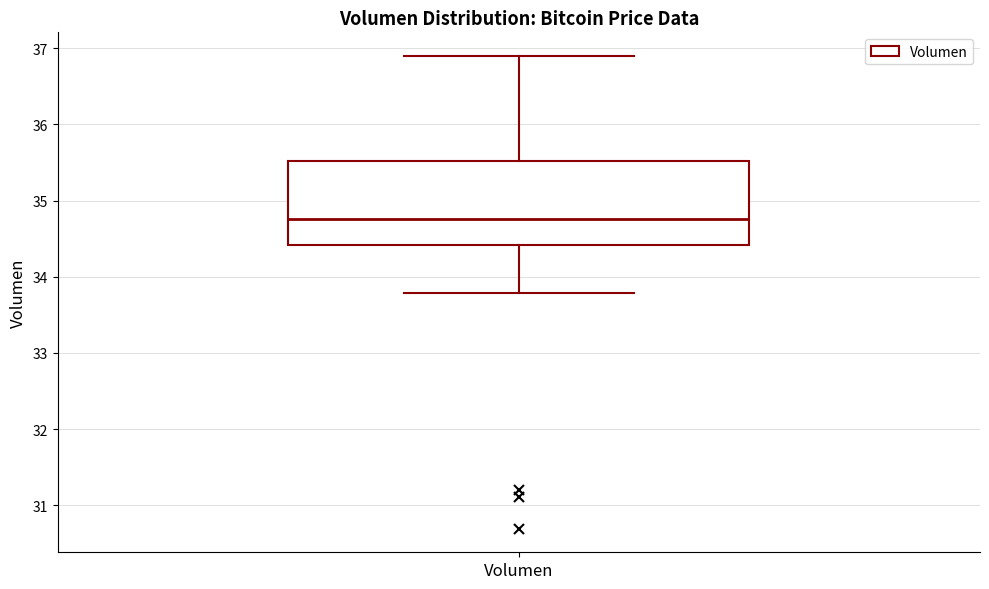

Transcribe this box plot: give where the median line is, the range the box spans, and where the two whiskers end, as read against the y-axis. The values are not printed on the chart, so give them approximately, as read against the axis.

median 34.8, box 34.4 to 35.5, whiskers 33.8 to 36.9